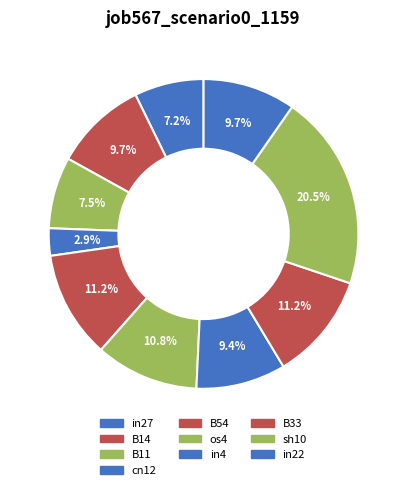

True or false: B14 accounts for 10% of the total.

True